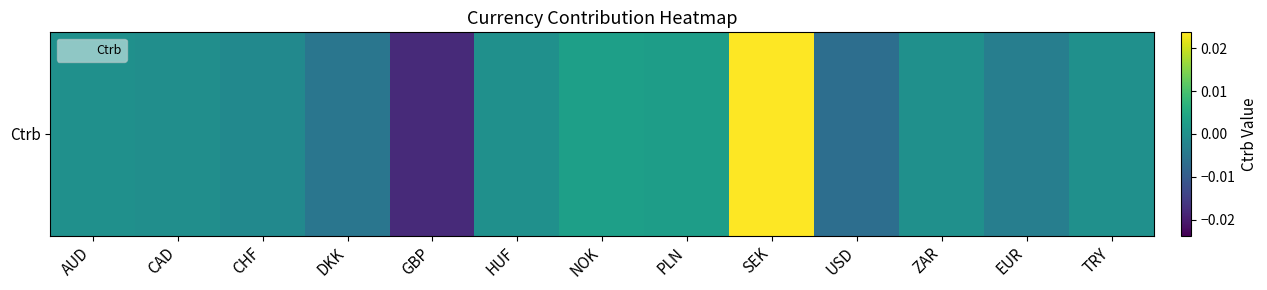

Rank the categories by value from highest to lowest.

SEK, NOK, PLN, TRY, HUF, AUD, ZAR, CAD, CHF, EUR, DKK, USD, GBP